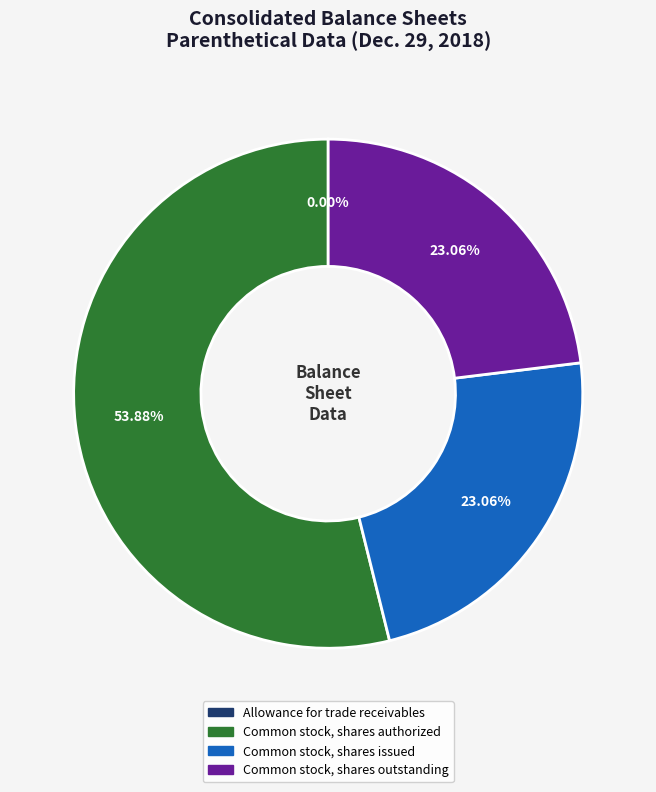

Is there a majority slice in this chart?

Yes